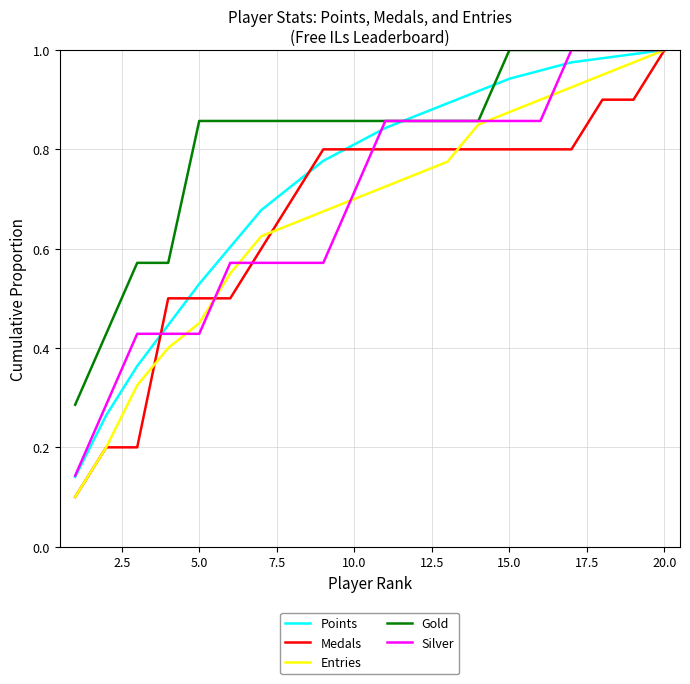

Which series has the largest total across all categories?

Gold